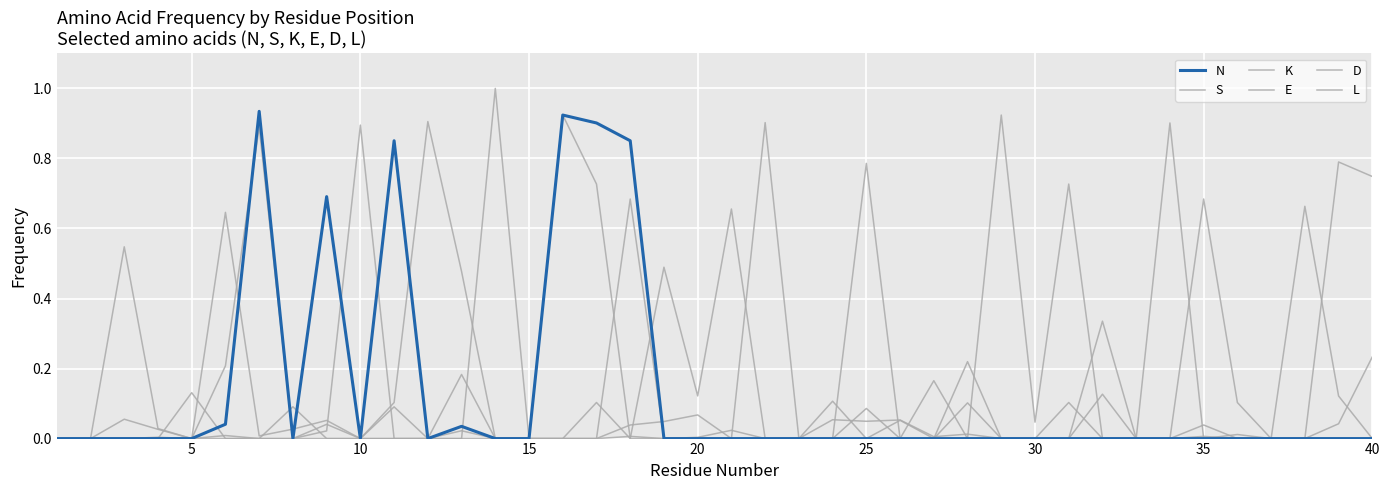

How many lines are shown in the chart?

6